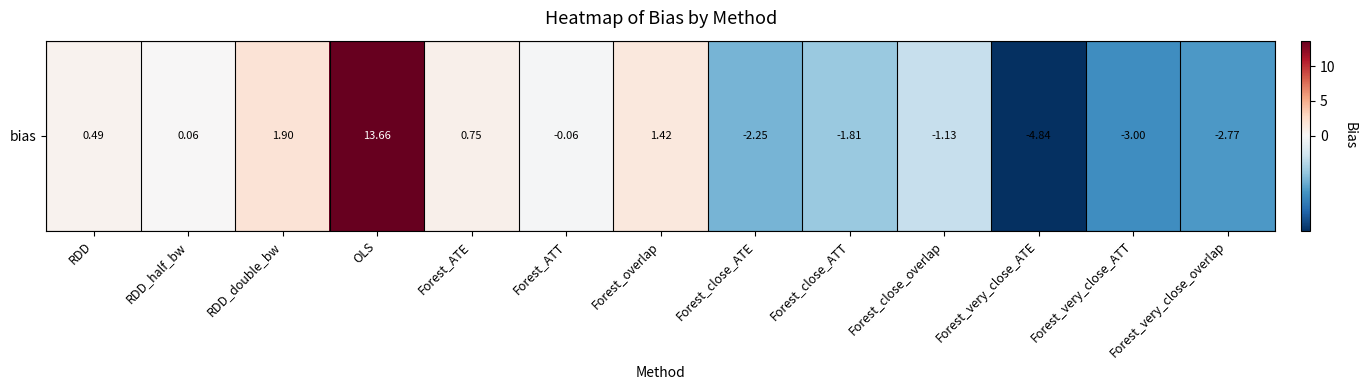

What is the maximum value shown in the chart?

13.7